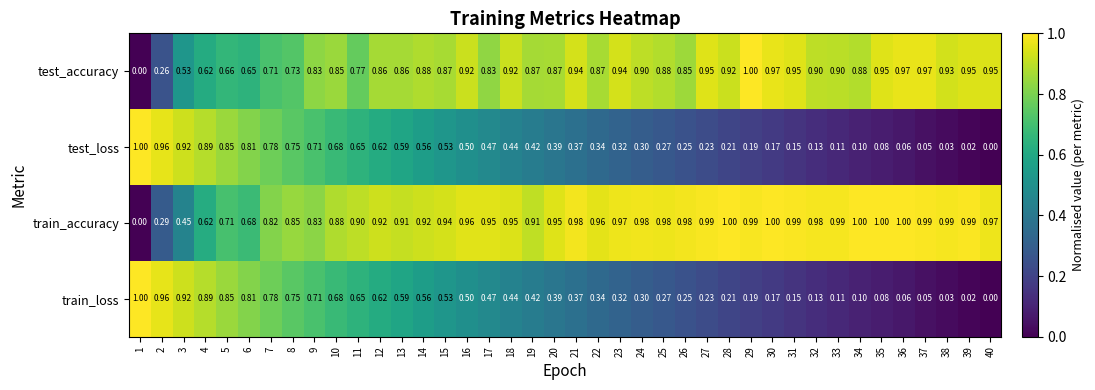

Which series has the largest total across all categories?

train_accuracy